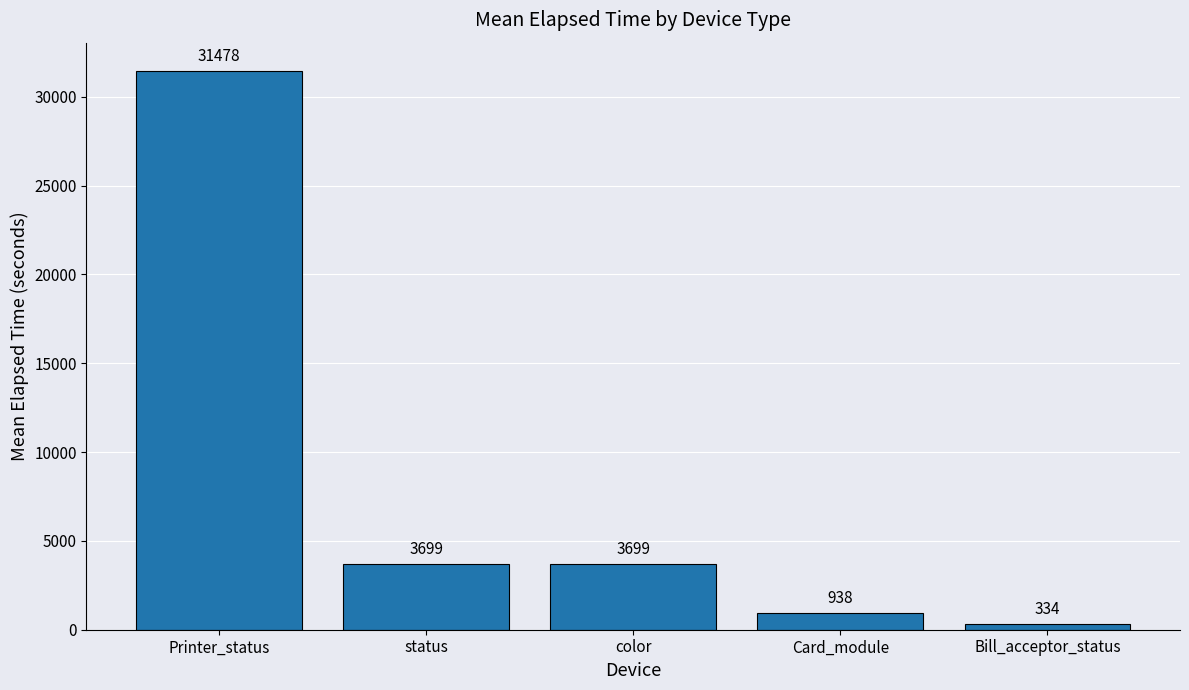

What position from the right is Printer_status?

5